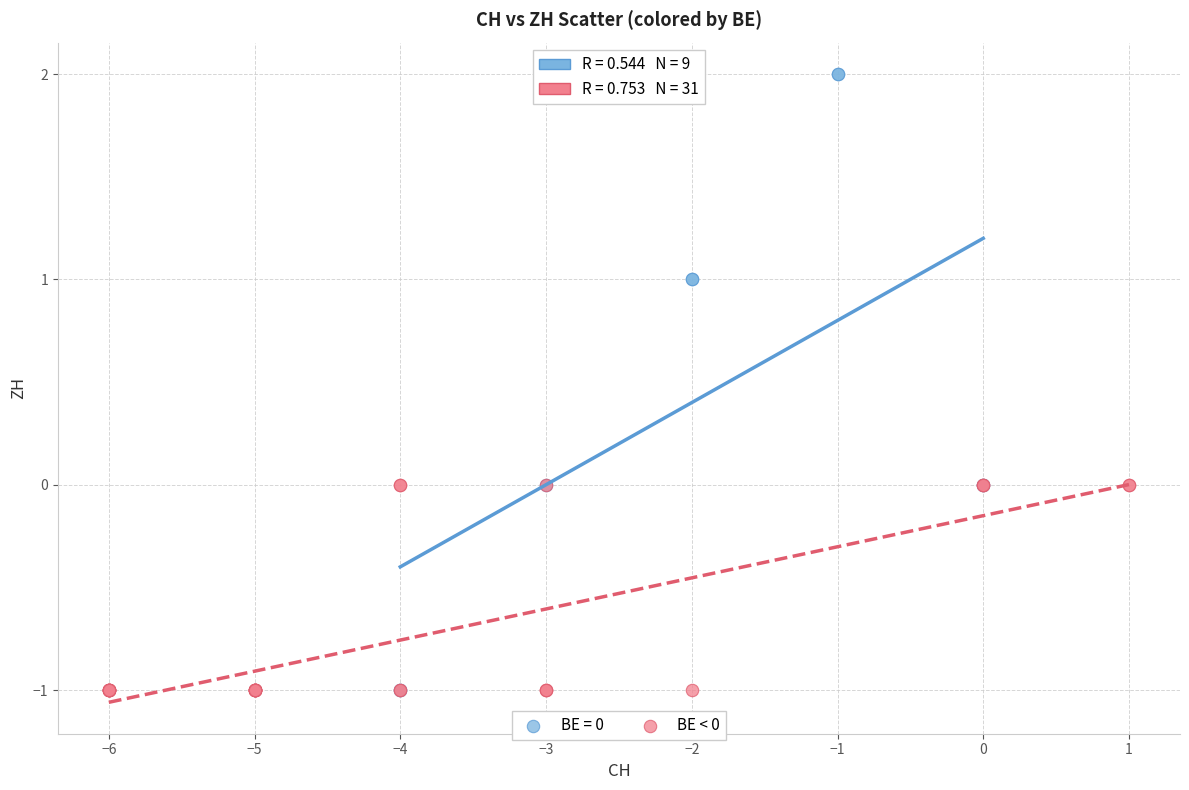

Which series contains the highest Y value?

BE = 0